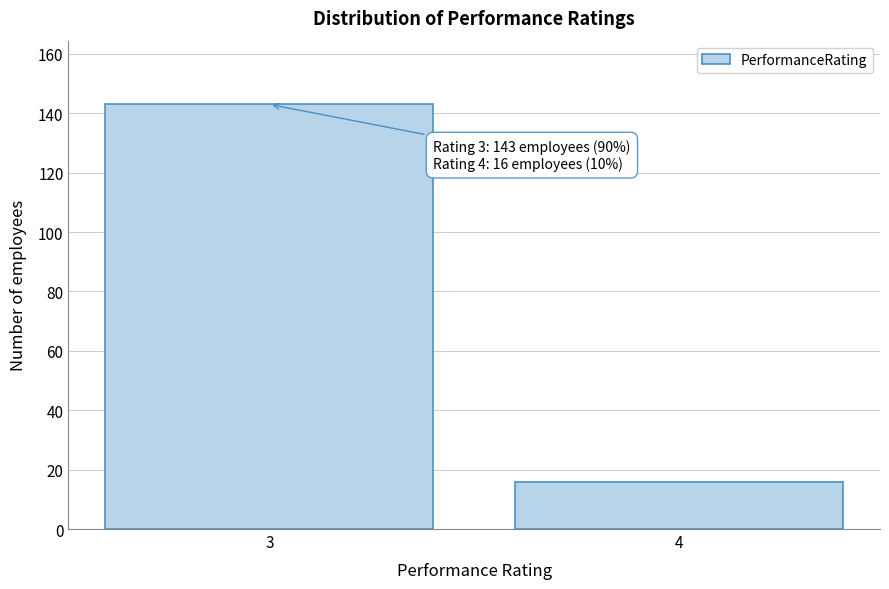

Reading left to right, list all the values displayed in this chart.

3=143	4=16